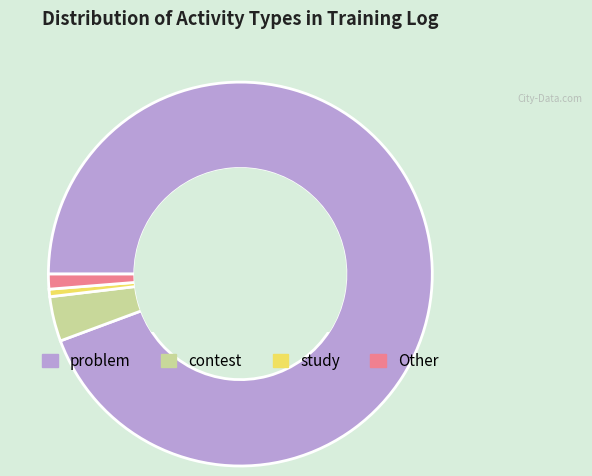

The Other slice represents 1% of the pie. True or false?

True